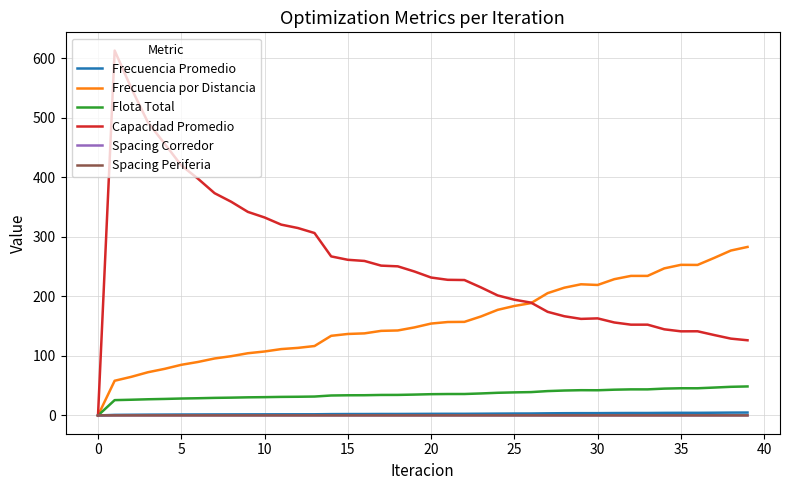

Which series has the largest range (max minus min)?

Capacidad Promedio